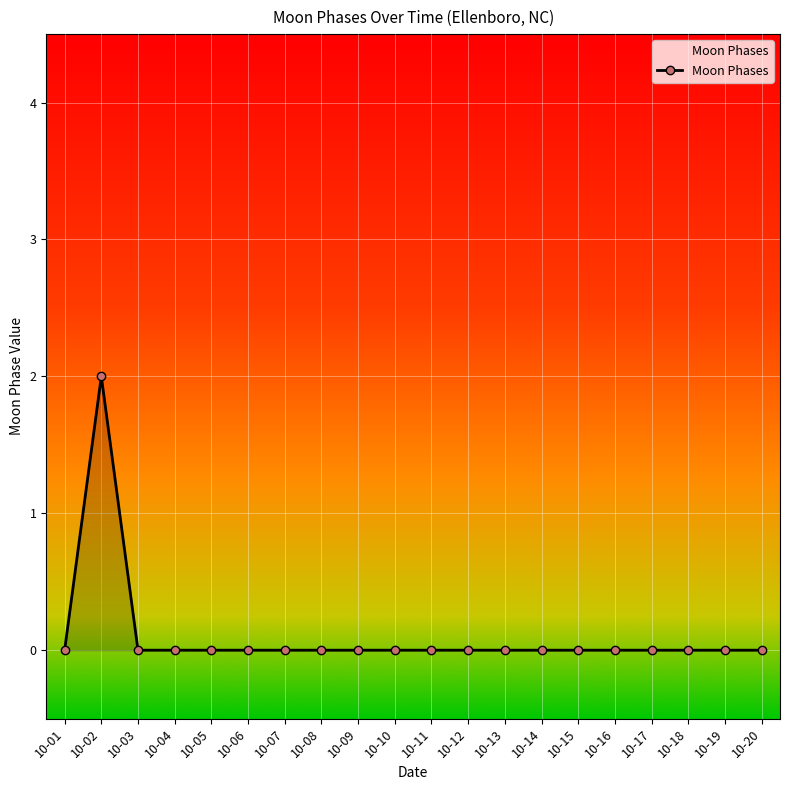

The value at 10-11 is 1. True or false?

False